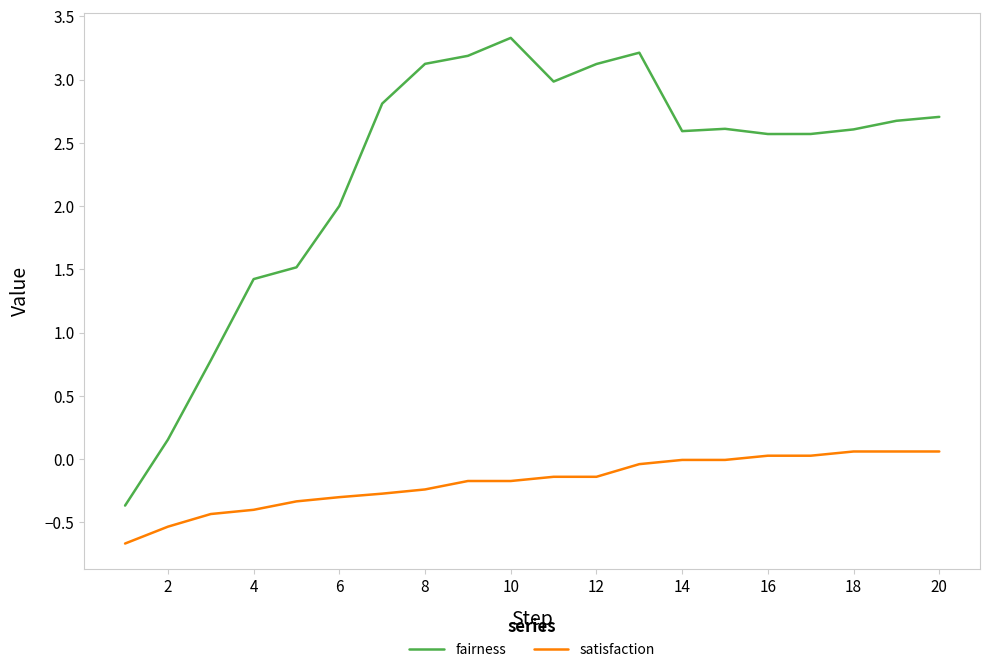

How many lines are shown in the chart?

2